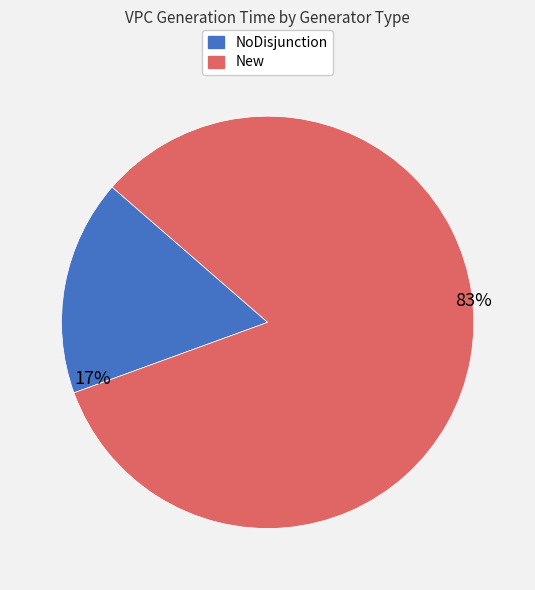

To the nearest percent, what is the average slice percentage?

50%